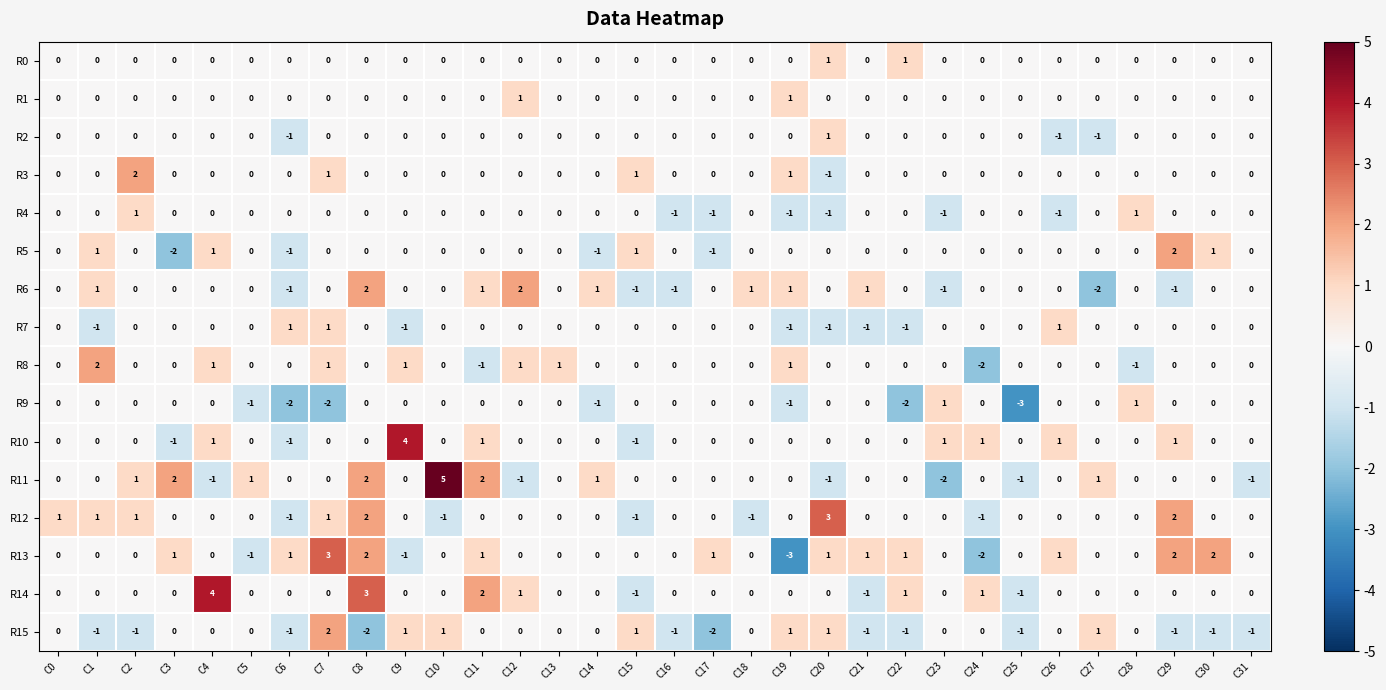

What is the smallest value displayed?

-3